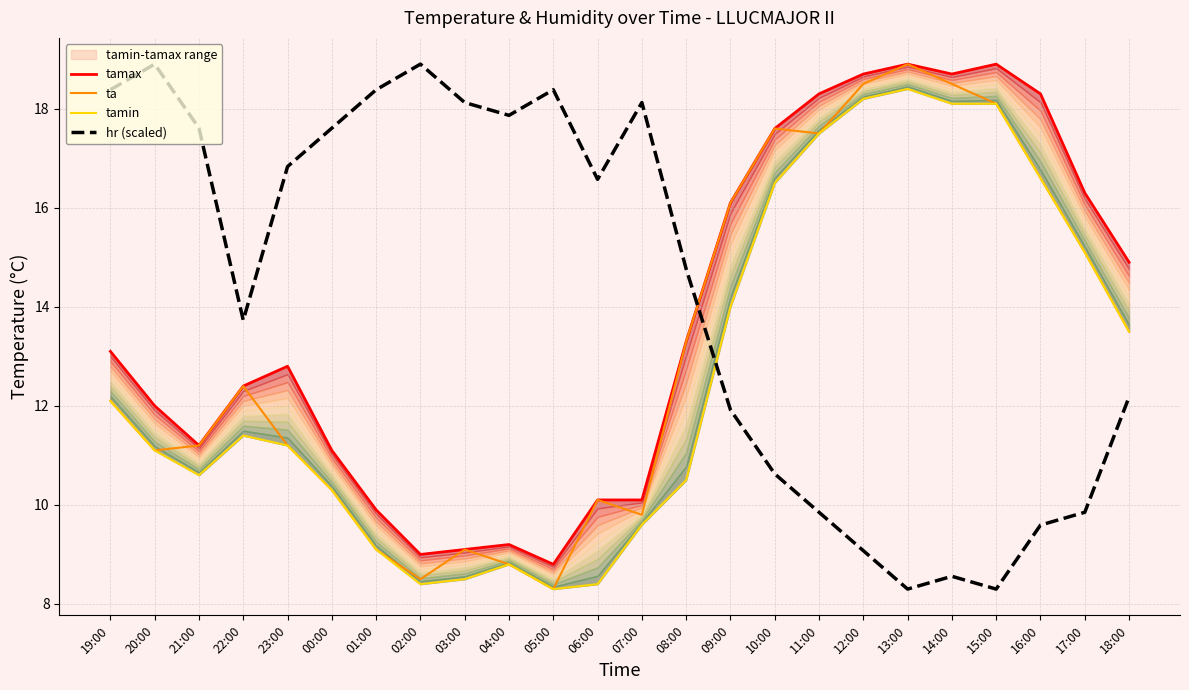

Does the chart display data point markers on the line(s)?

No